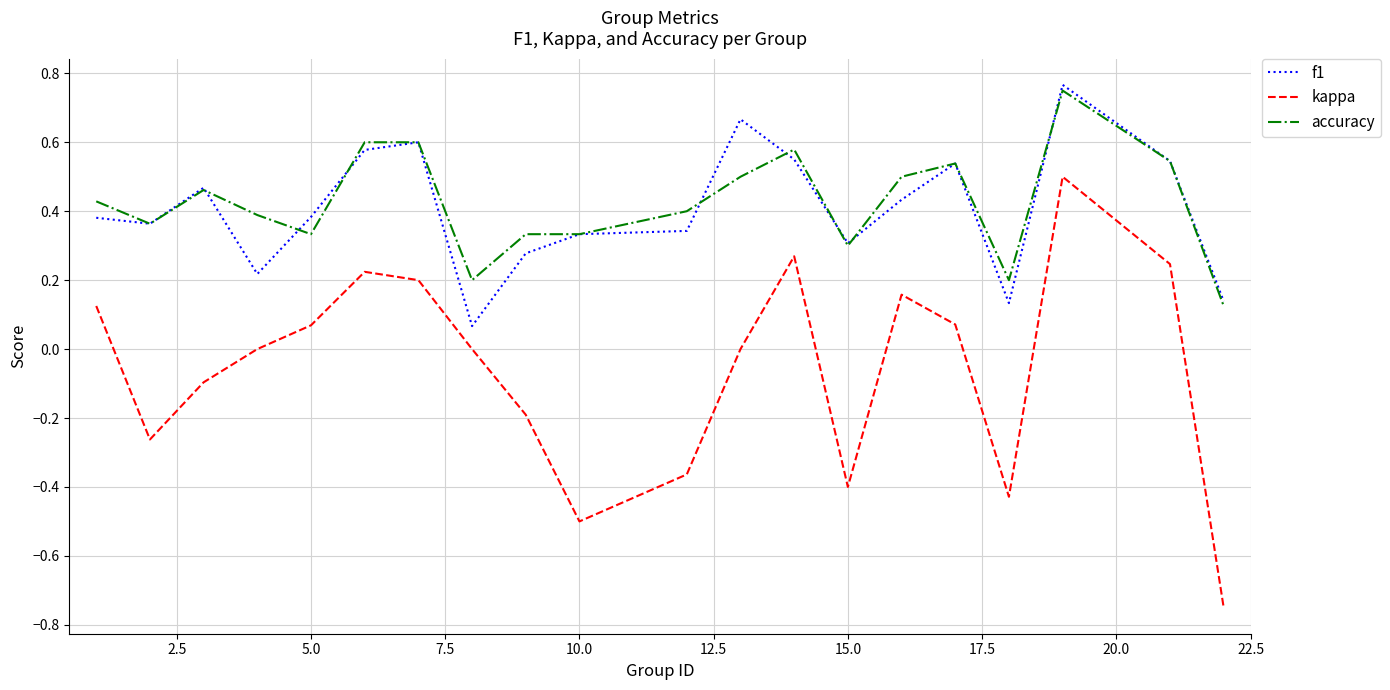

Which series has the widest spread of values?

kappa